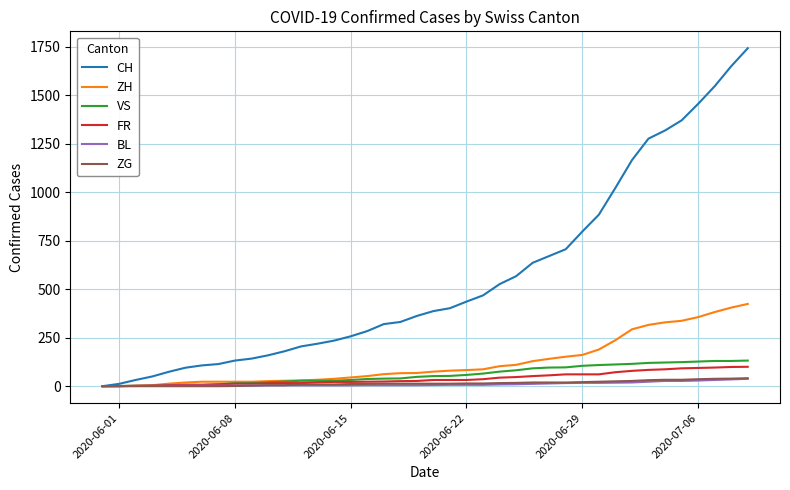

Which series has the widest spread of values?

CH